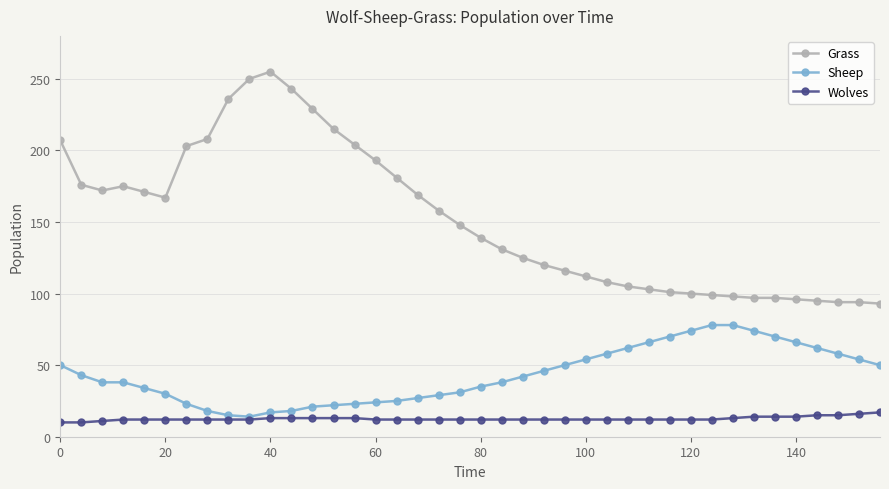

List the series in order of their peak value, highest first.

Grass, Sheep, Wolves